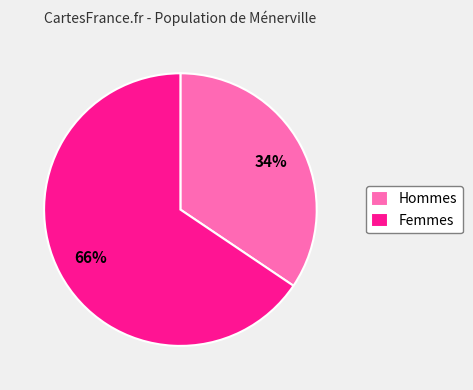

To the nearest percent, what is the average slice percentage?

50%